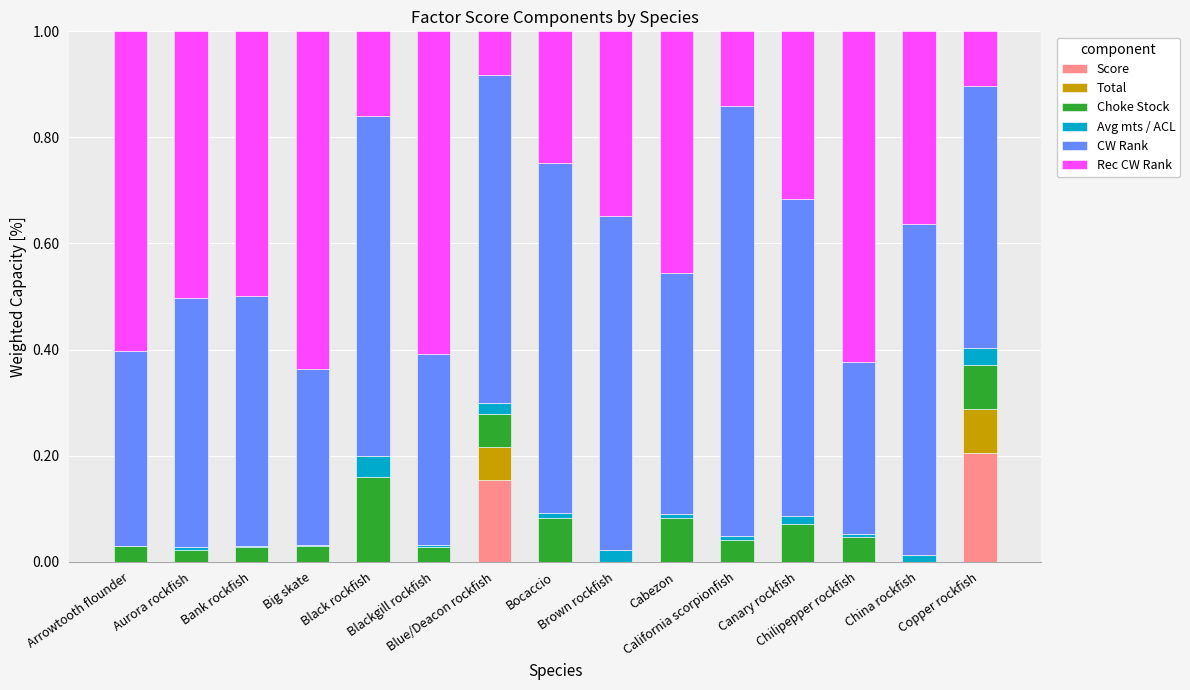

How many series are shown in this chart?

6